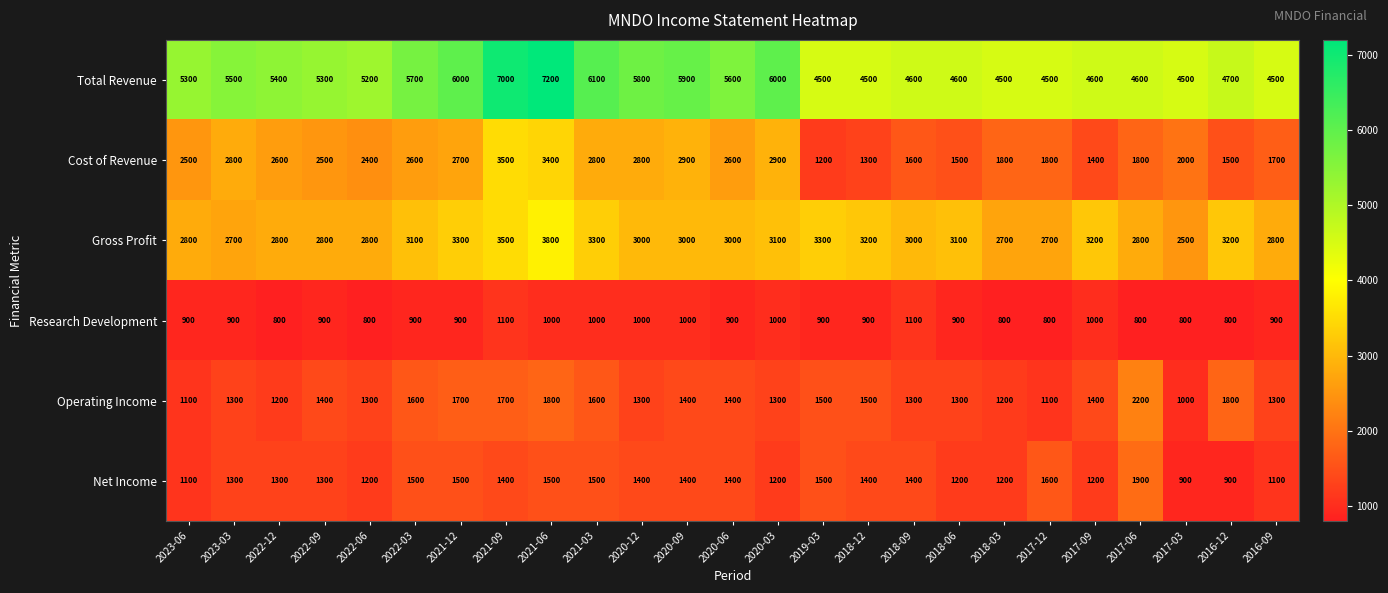

Rank the series by their maximum value, from lowest to highest.

Research Development, Net Income, Operating Income, Cost of Revenue, Gross Profit, Total Revenue